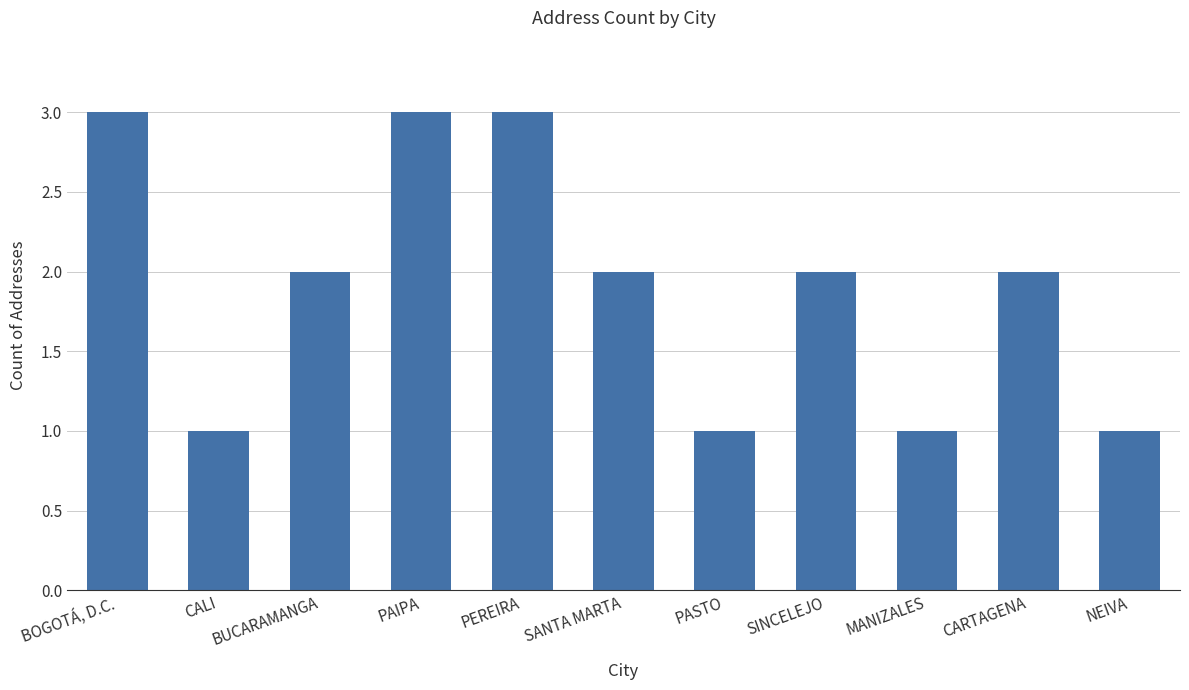

Count the number of data series in this chart.

1